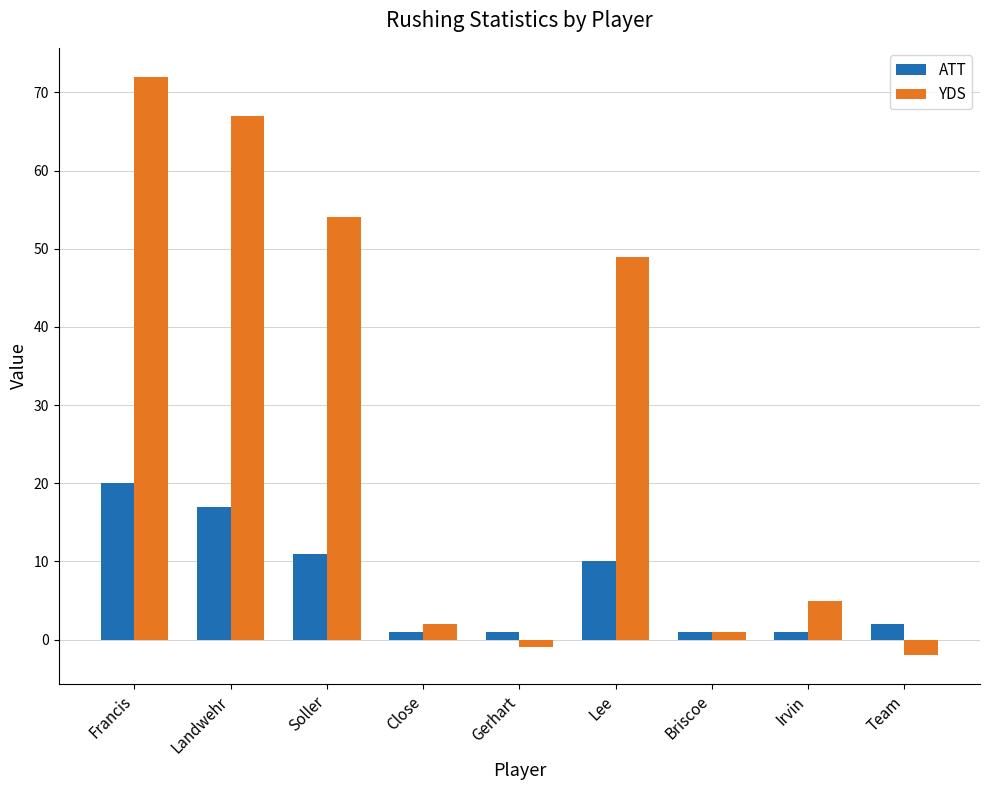

Reading left to right, list all the values displayed in this chart.

ATT: 20	17	11	1	1	10	1	1	2
YDS: 72	67	54	2	-1	49	1	5	-2